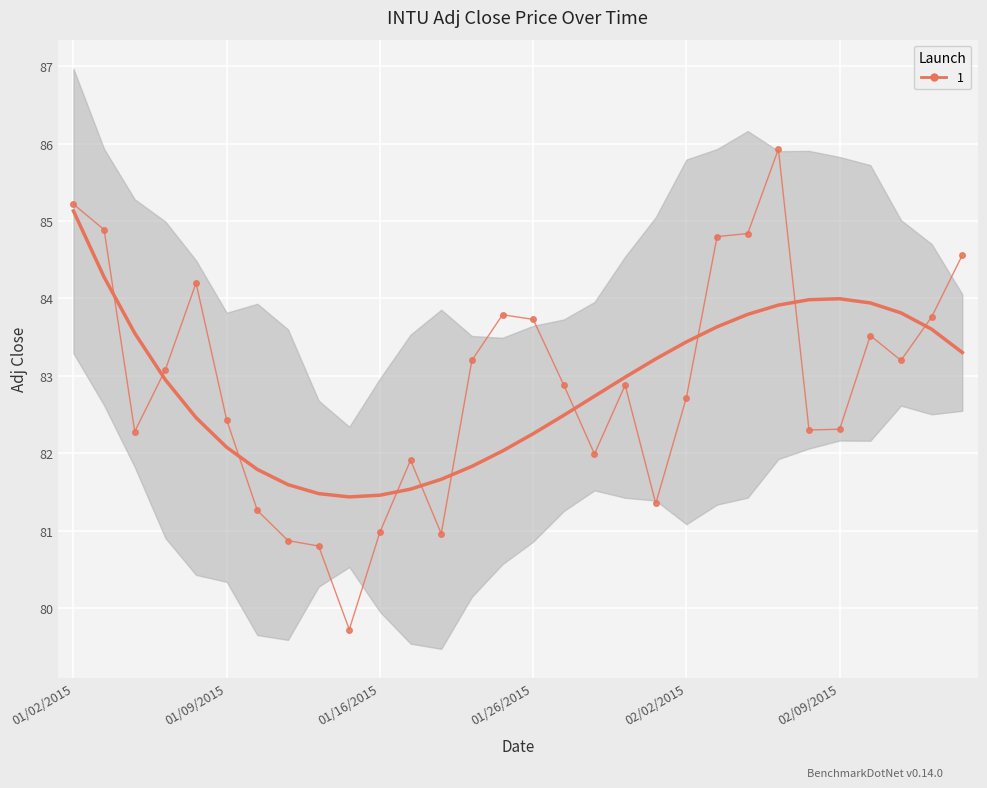

Where is the first local minimum?

01/06/2015